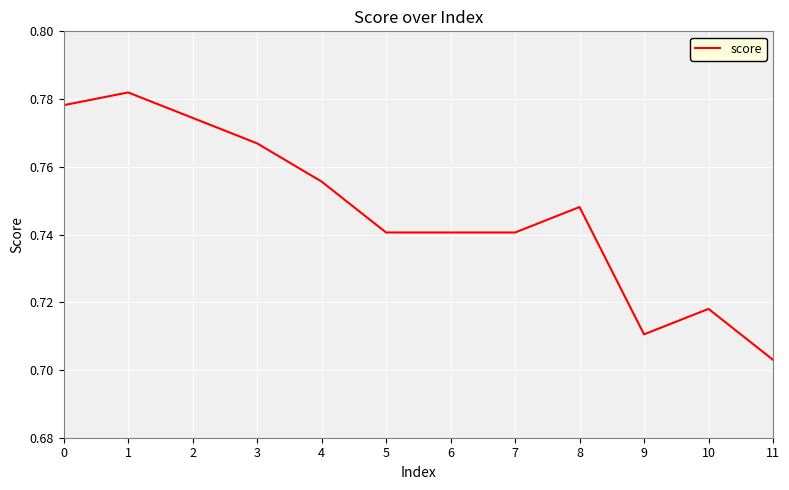

How many lines are shown in the chart?

1